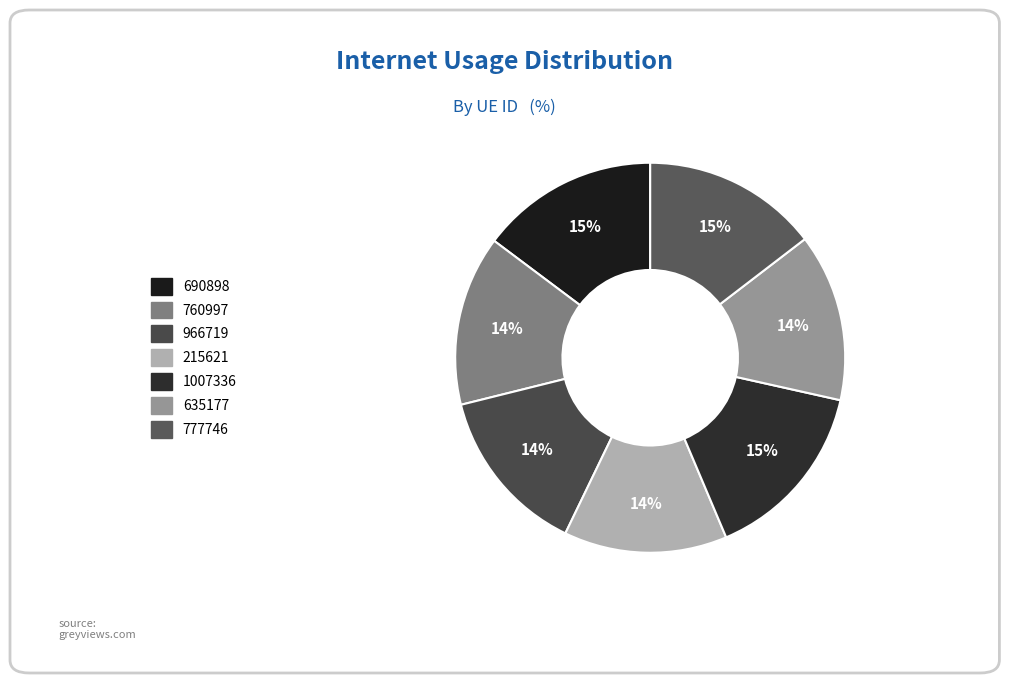

Does 215621 represent more than half of the total?

No